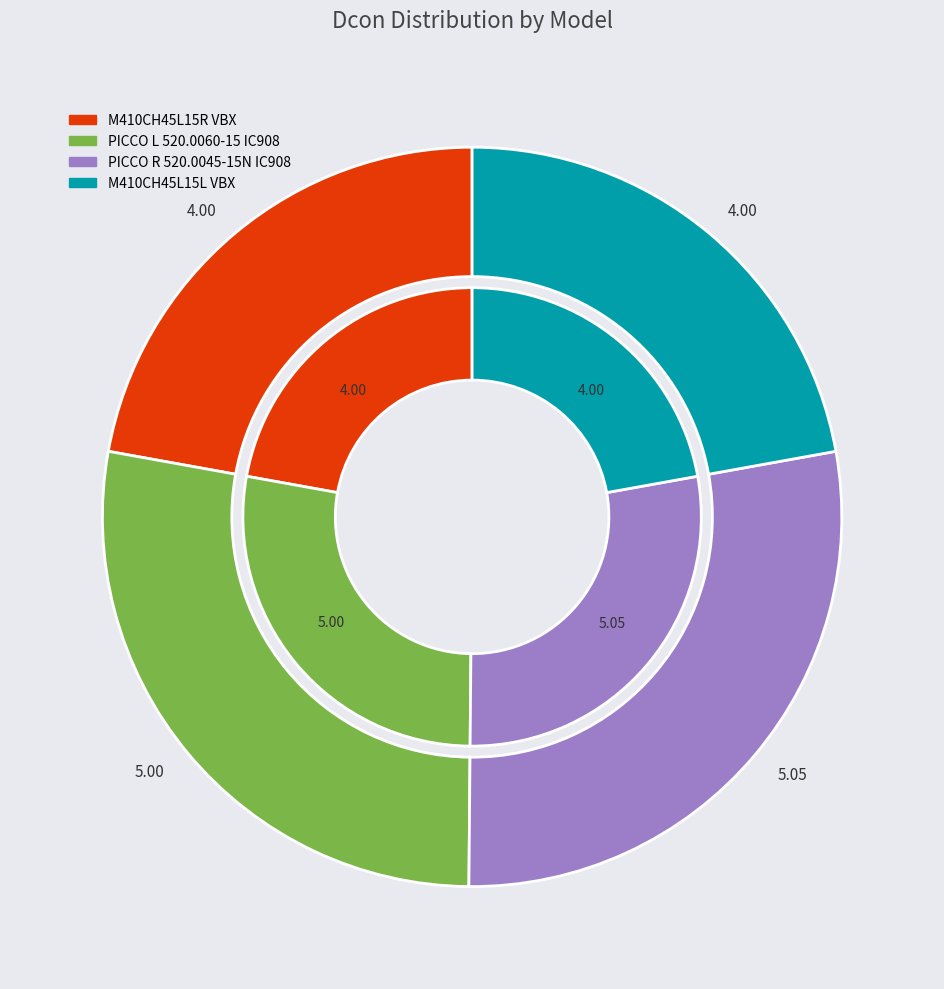

Do M410CH45L15L VBX and PICCO R 520.0045-15N IC908 together represent more than half of the pie?

Yes